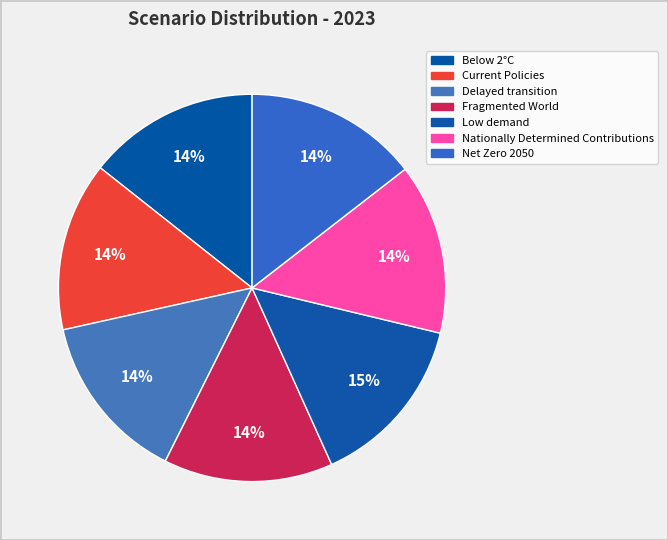

True or false: Net Zero 2050 accounts for 14% of the total.

True